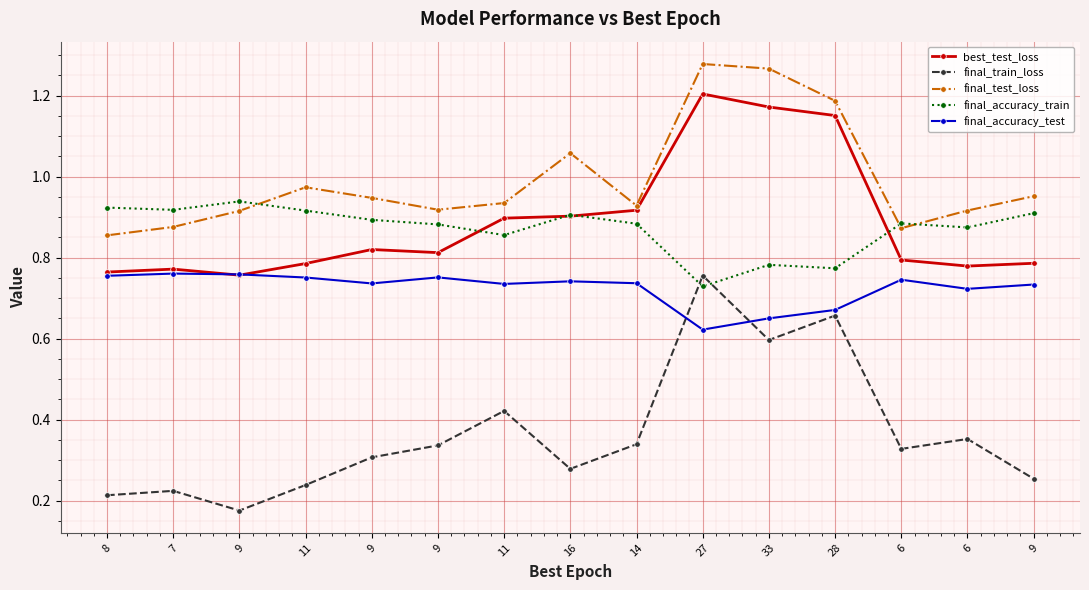

What is the difference between the highest and lowest values at 9?

0.8